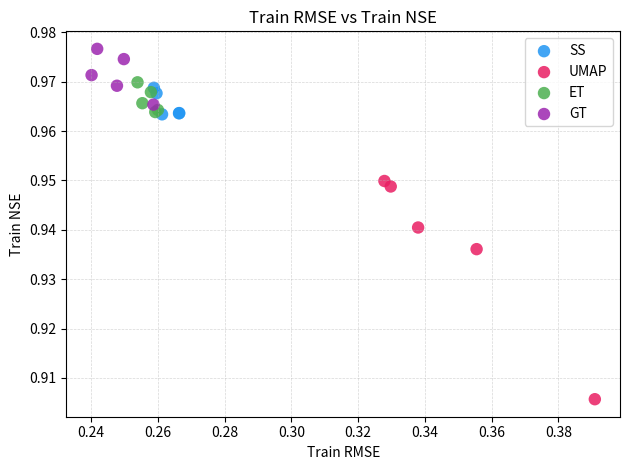

Which series has the largest Y range (max minus min)?

UMAP